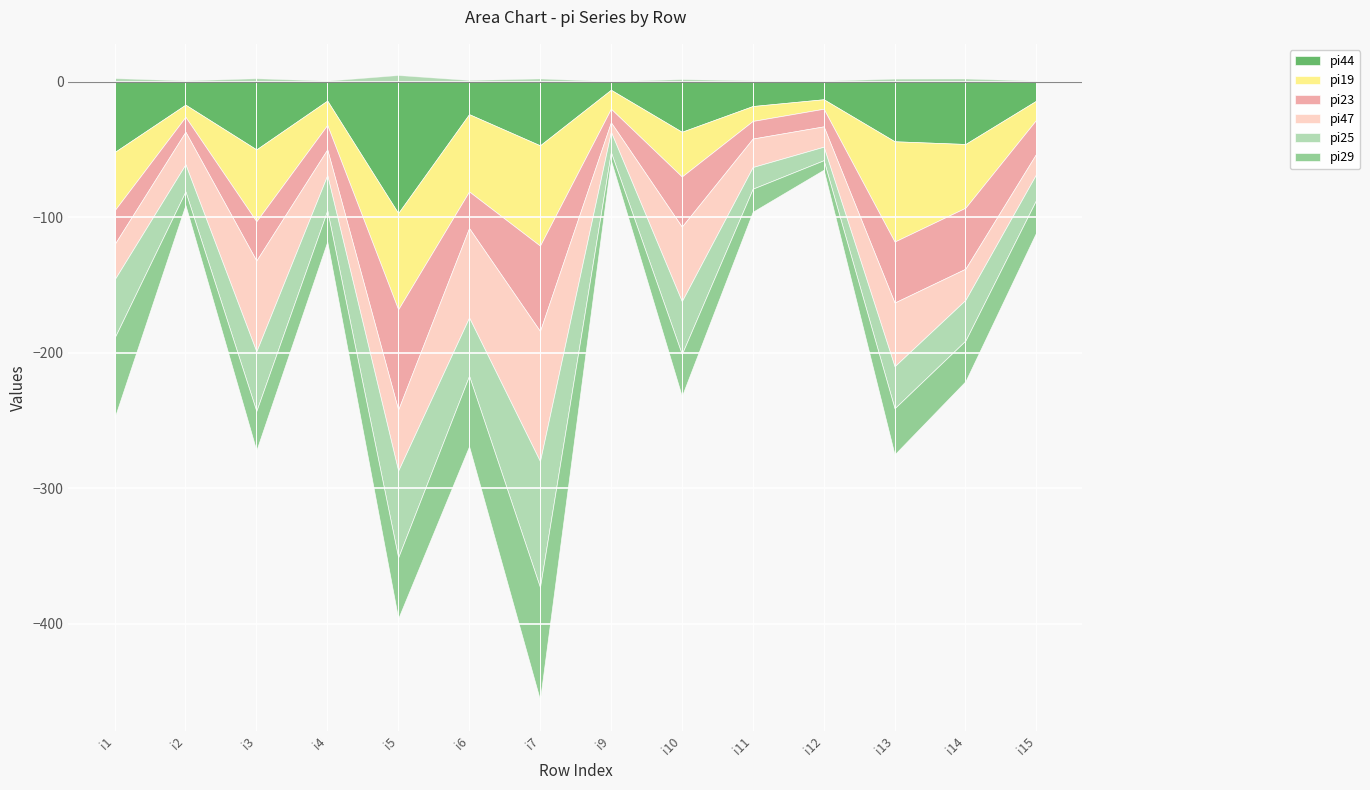

What are all the series names shown in the legend?

pi44, pi19, pi23, pi47, pi25, pi29